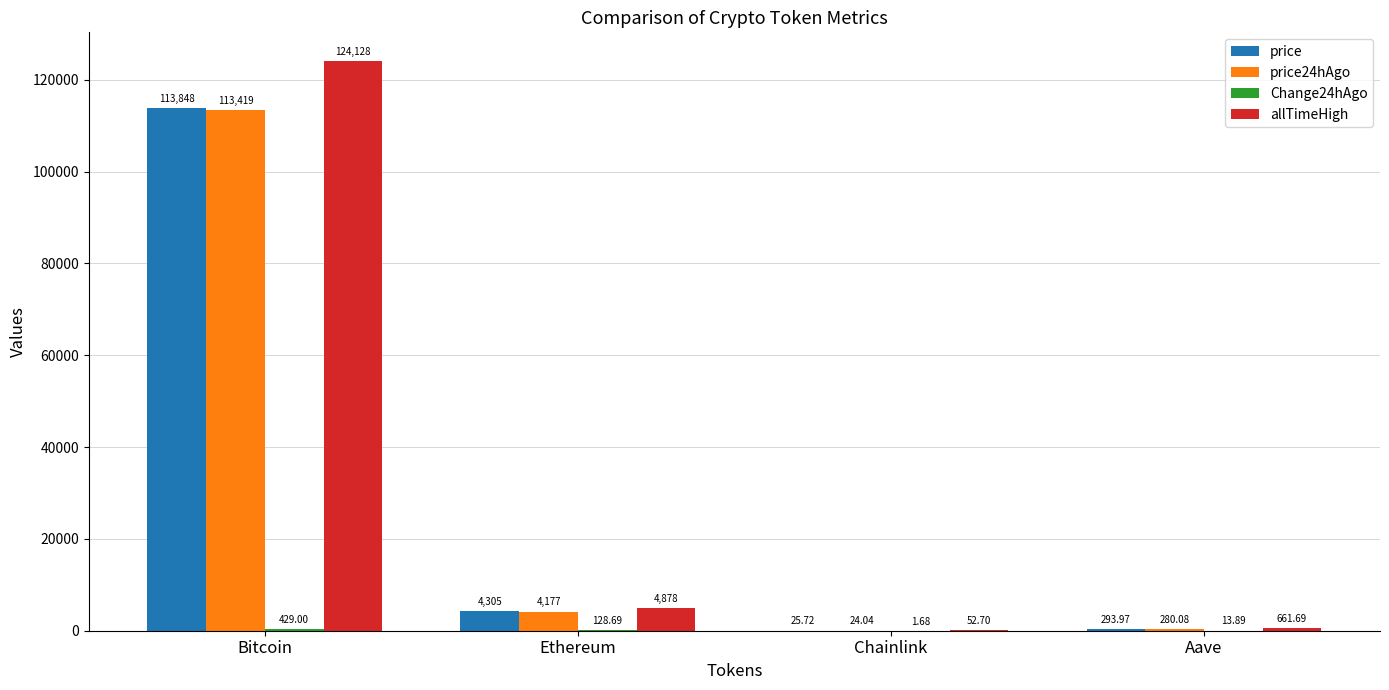

Between Bitcoin and Aave, which series saw the biggest shift?

allTimeHigh